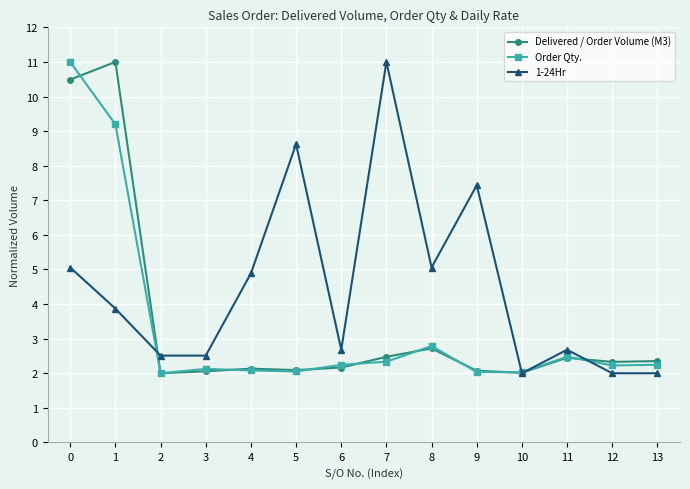

Does the chart have visible grid lines?

Yes